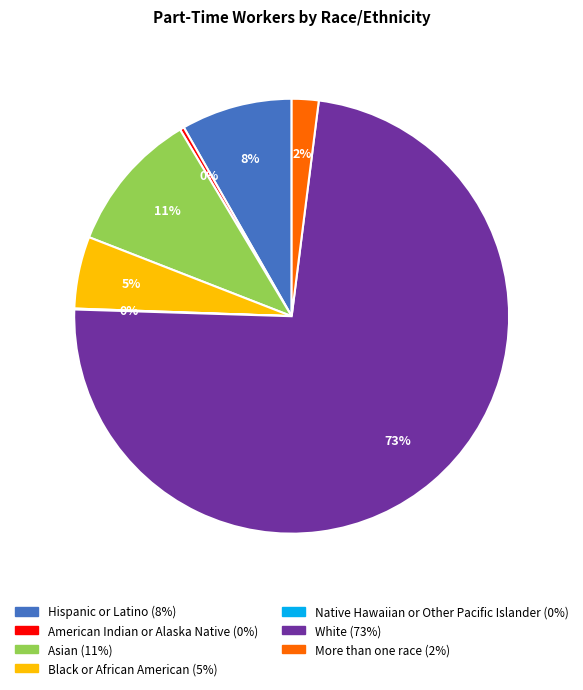

To the nearest percent, what is the difference between the Hispanic or Latino and American Indian or Alaska Native slice percentages?

8%